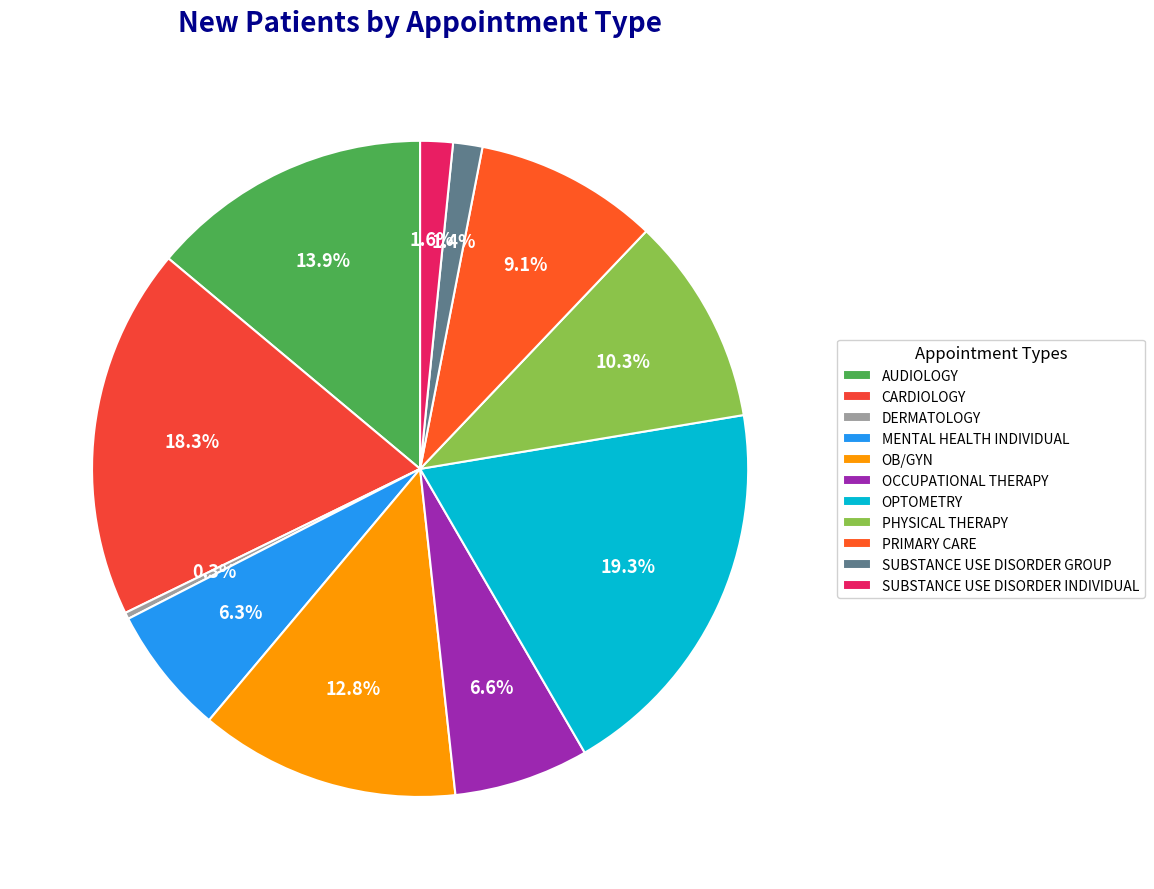

What percentage do OPTOMETRY and PHYSICAL THERAPY together represent?

29.5%